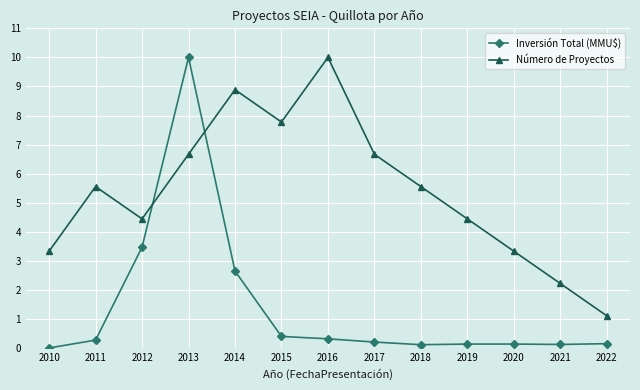

Rank the series by their average value, from highest to lowest.

Número de Proyectos, Inversión Total (MMU$)